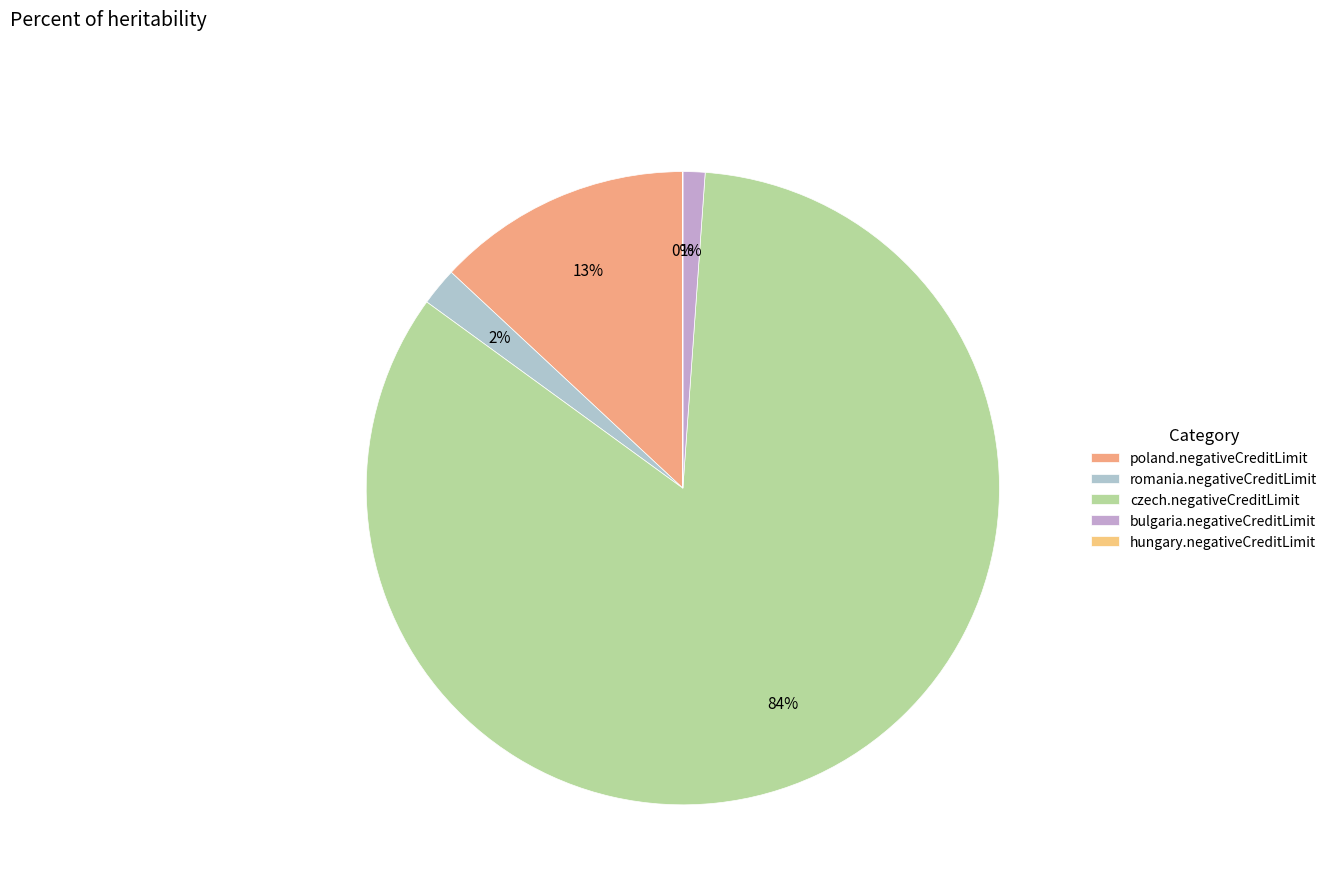

The poland.negativeCreditLimit slice represents 2% of the pie. True or false?

False